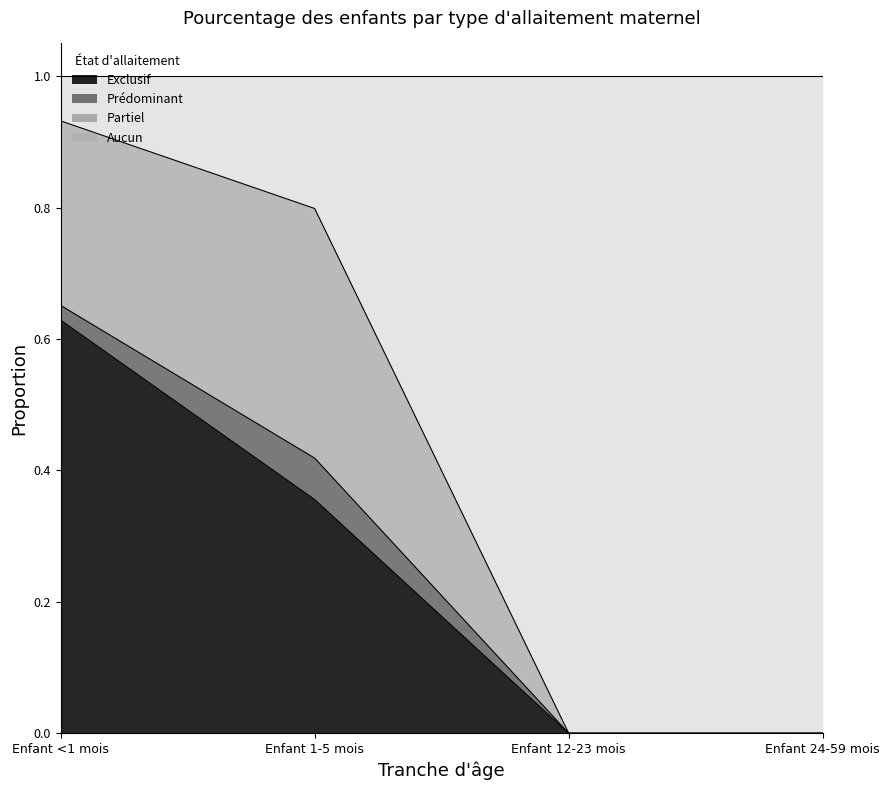

What is the total value across all series at Enfant 24-59 mois?

1.0